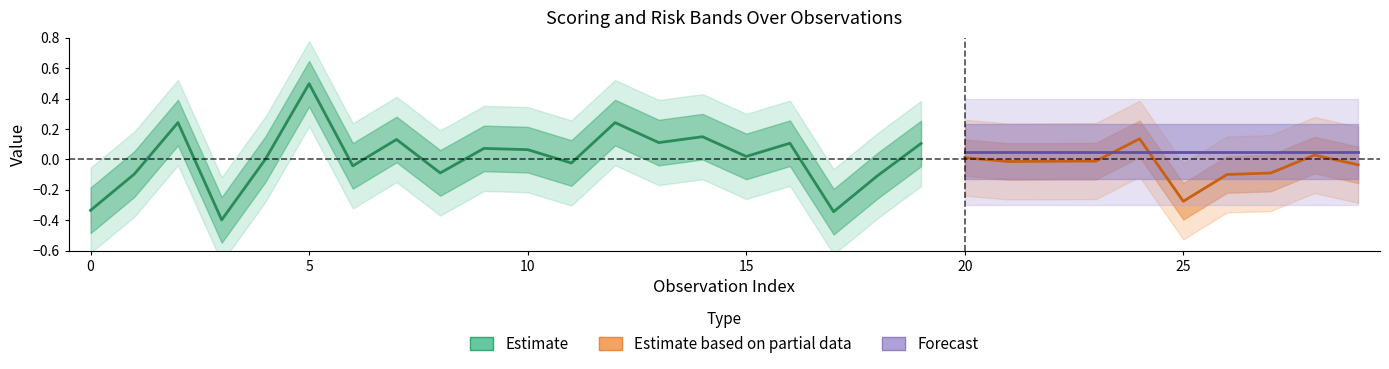

Which series has the largest range (max minus min)?

scoring_left